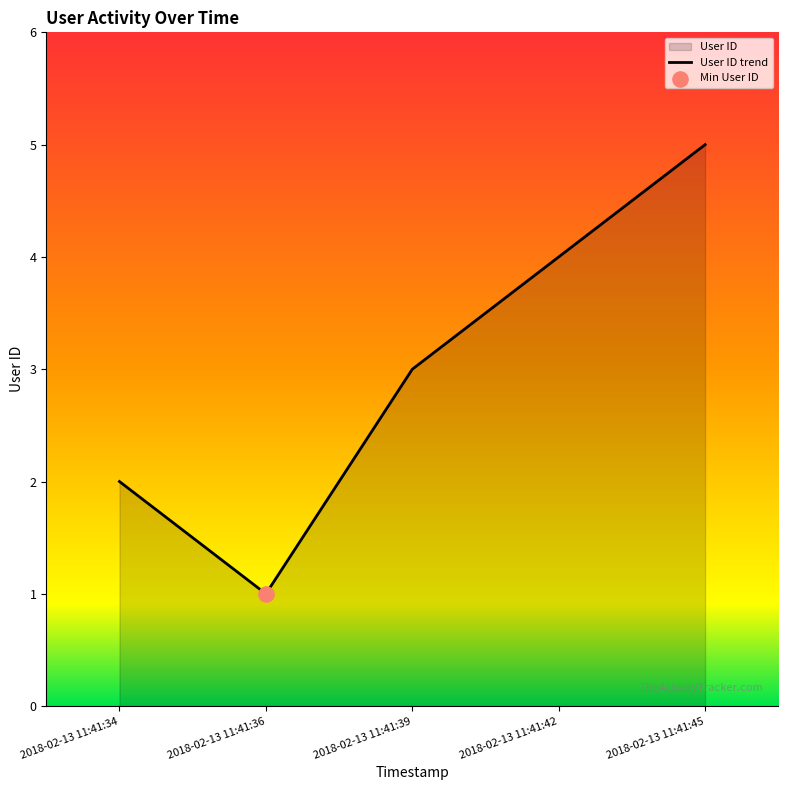

What is the change in value from 2018-02-13 11:41:36 to 2018-02-13 11:41:45?

+4